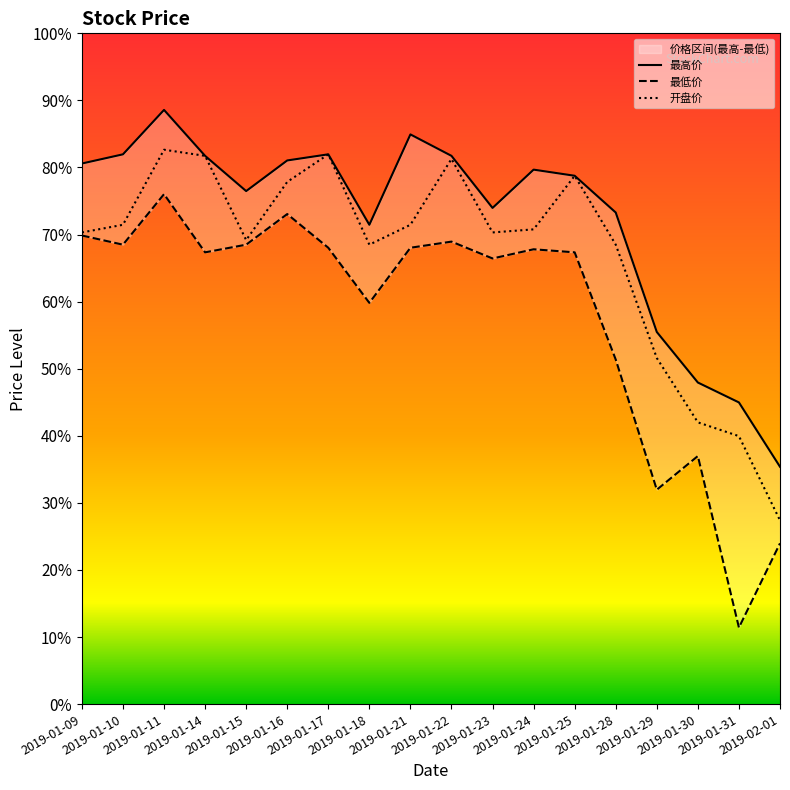

Which series has the widest spread of values?

最低价